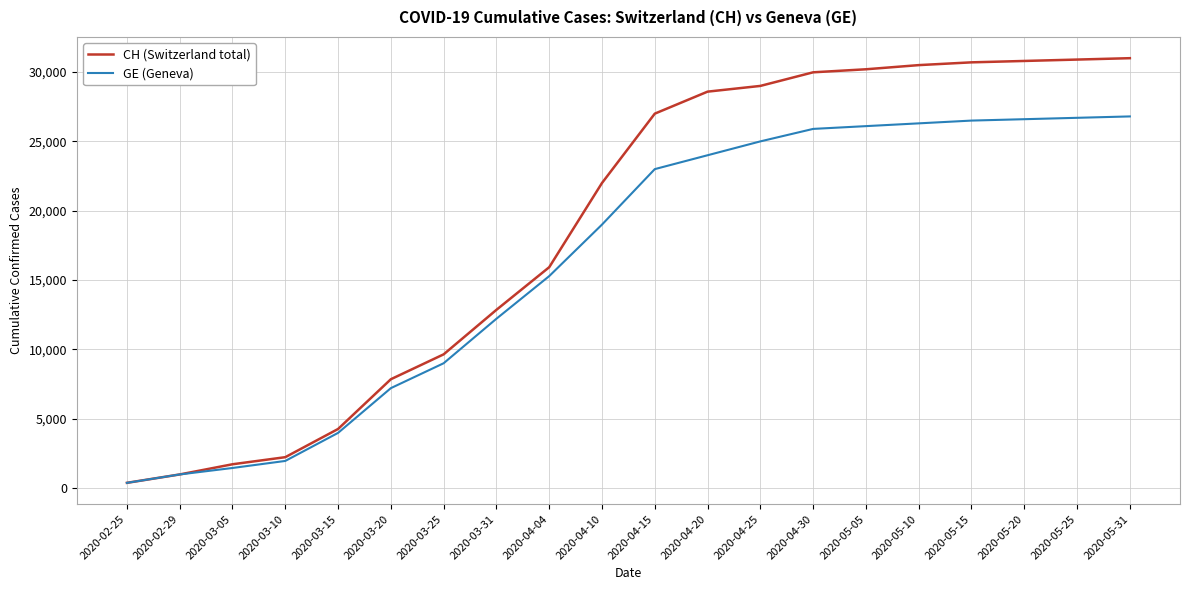

How many categories are shown in the chart?

20